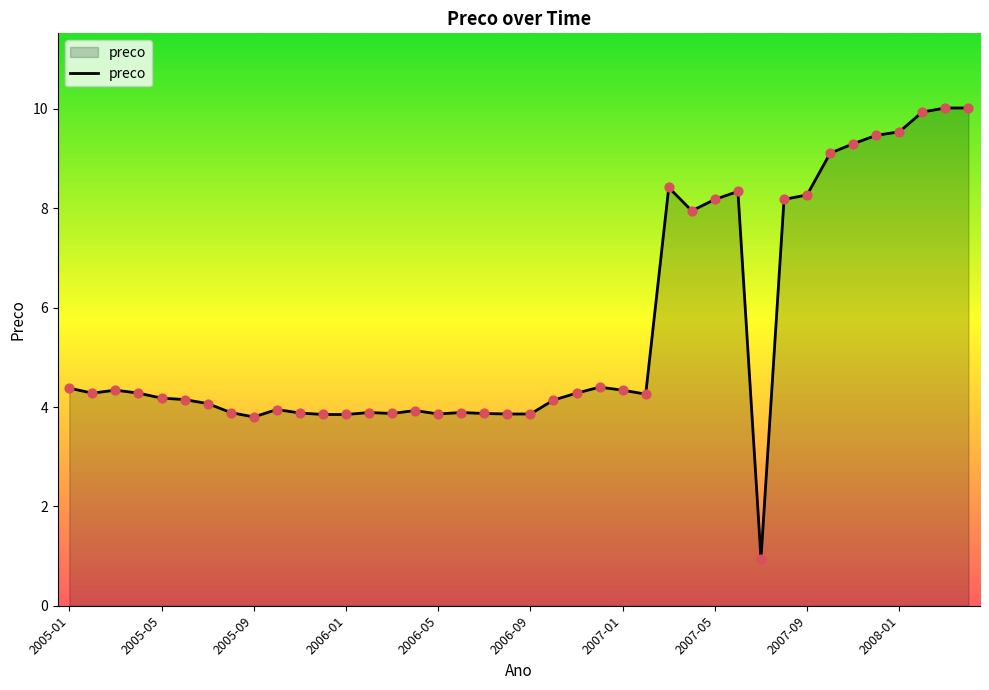

What is the greatest value displayed?

10.0